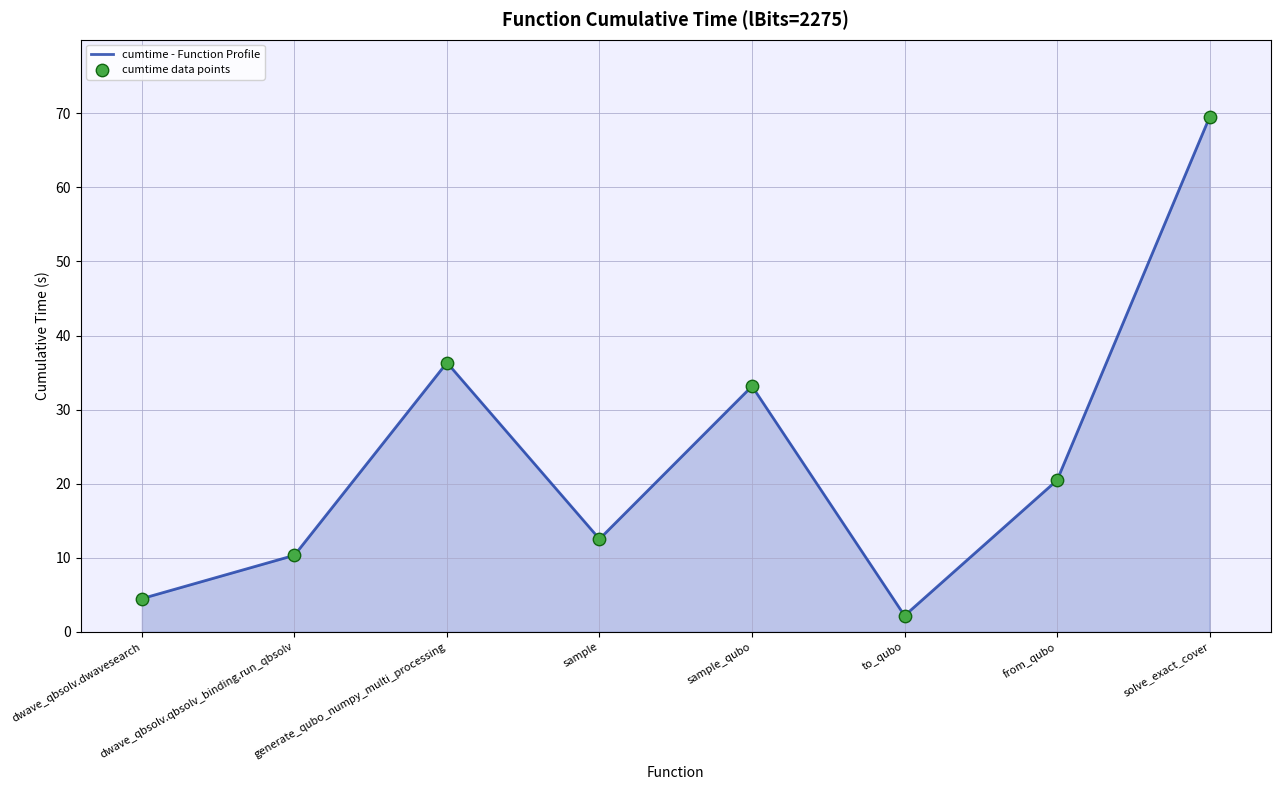

Is it true that the value at dwave_qbsolv.dwavesearch is 4.5?

True